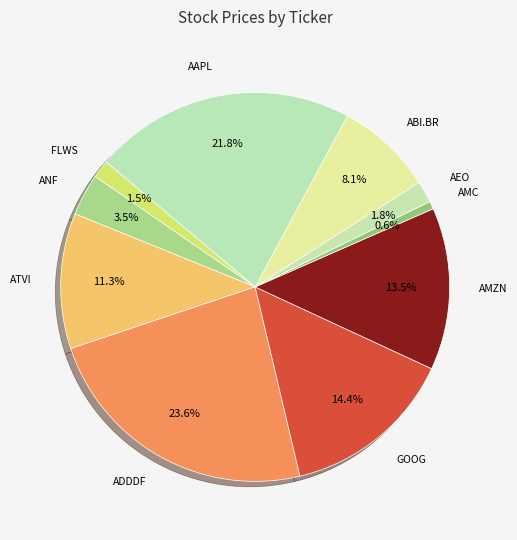

What is the ratio of the value at FLWS to the value at AAPL?

0.1